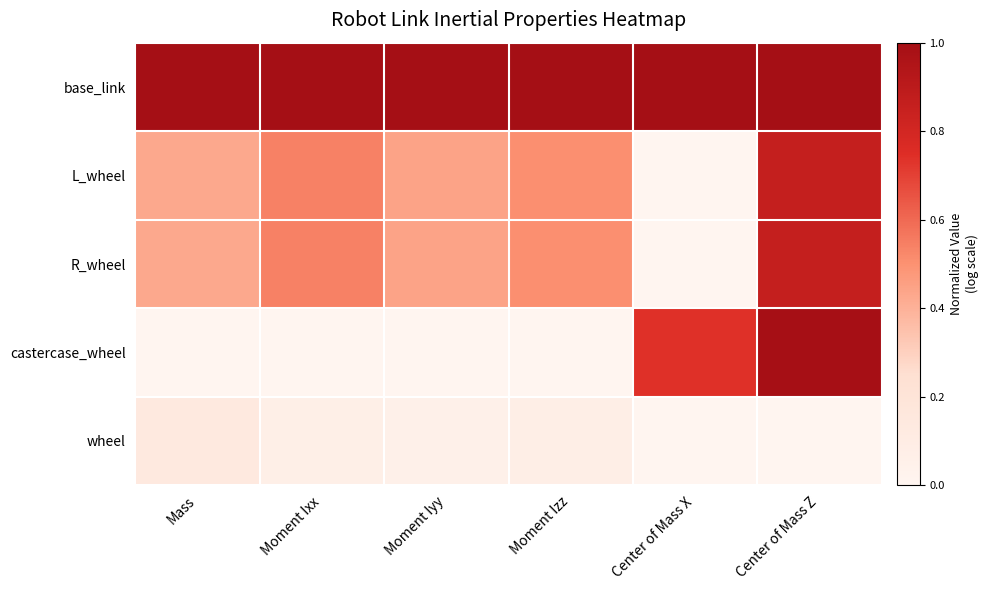

How many data points does each series have?

6